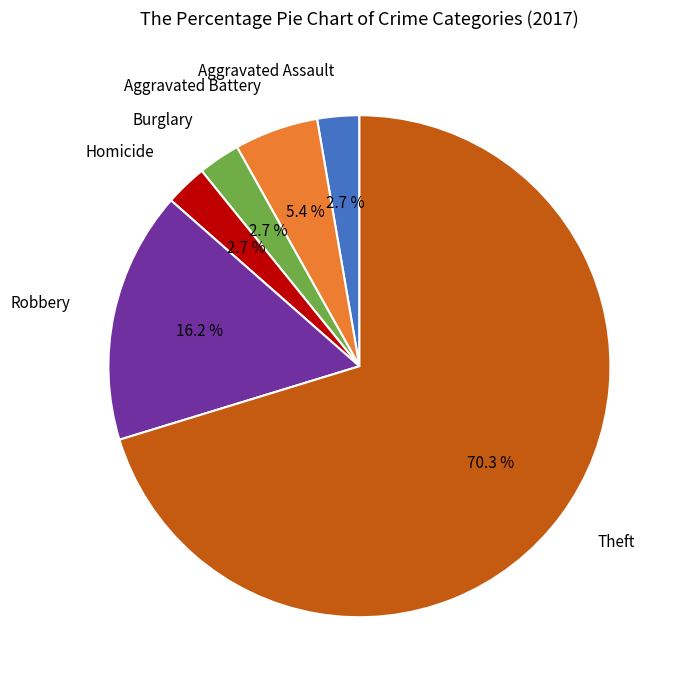

Does any single category account for the majority?

Yes